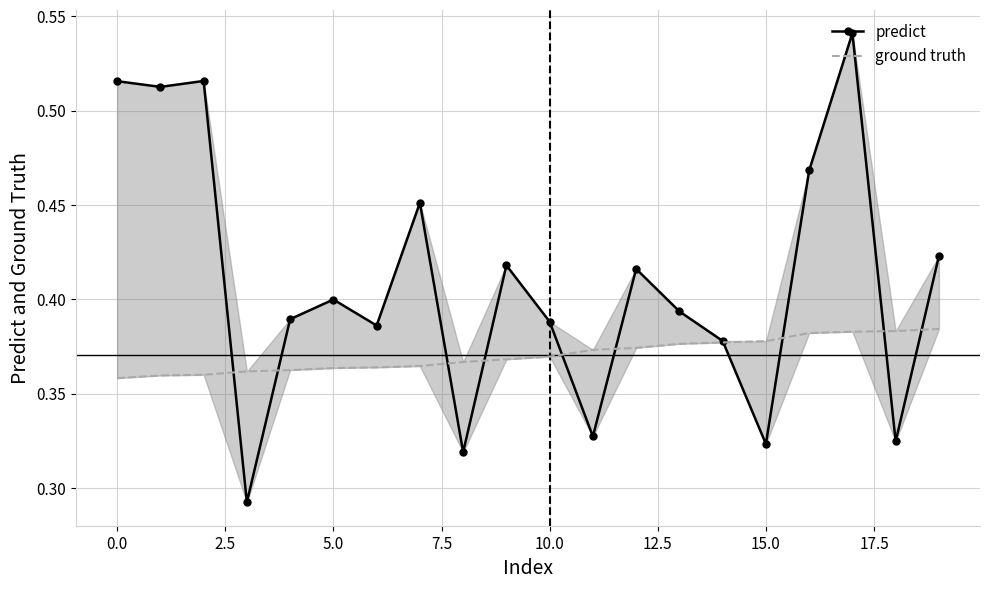

Is the value of predict at 10 greater than the value of ground truth at 15.0?

Yes